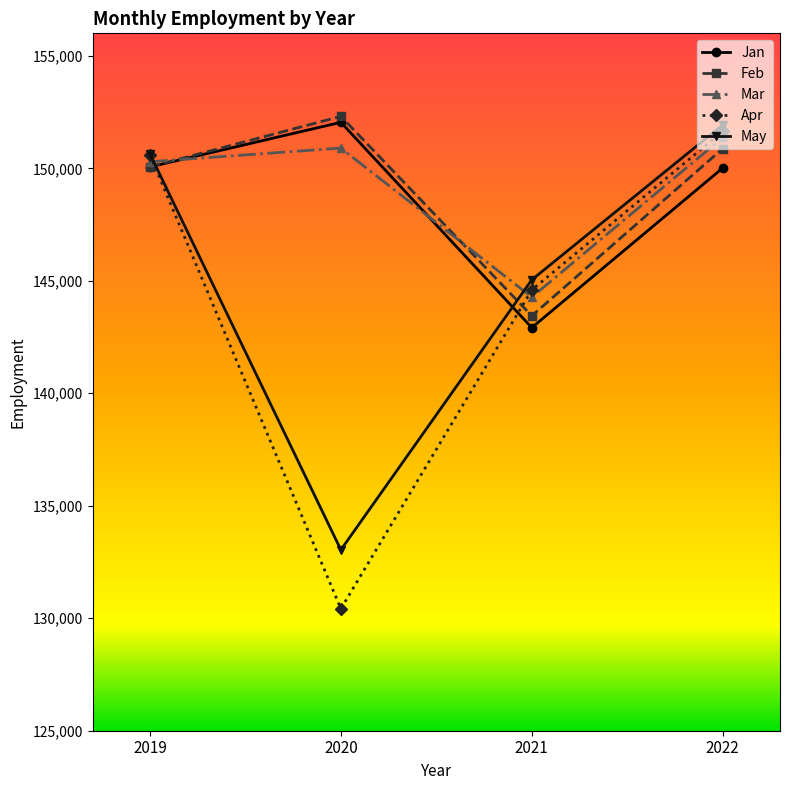

Which series has the widest spread of values?

Apr